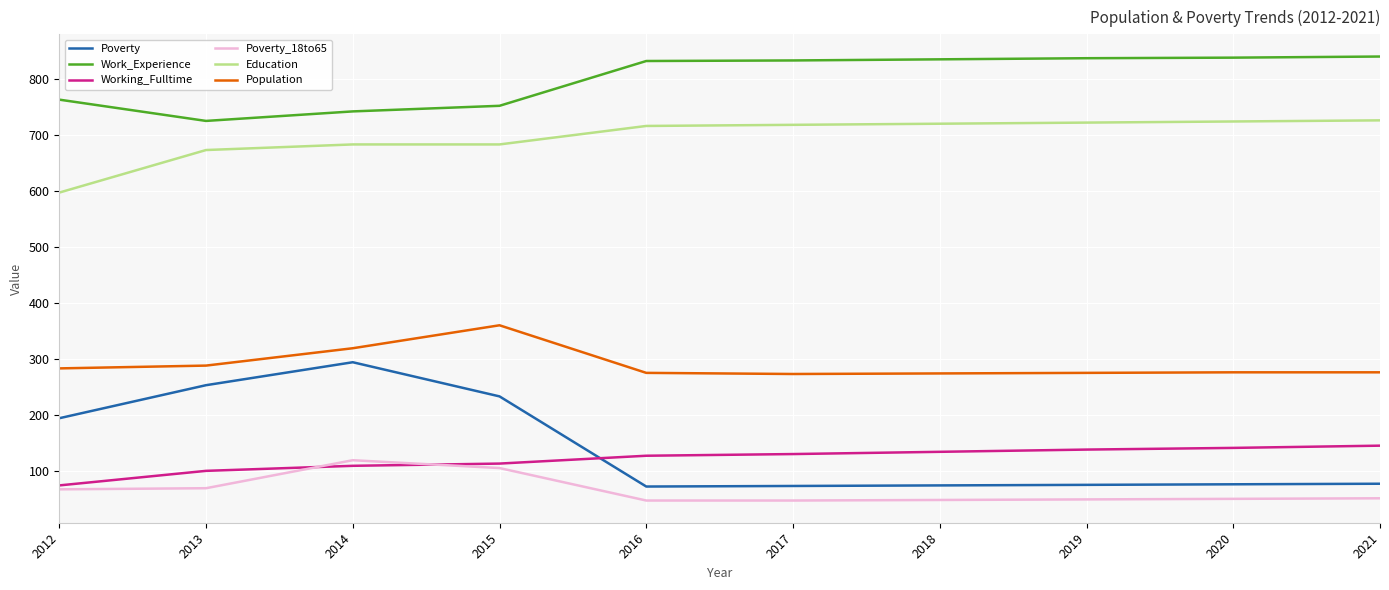

What is the difference between the highest and lowest values at 2013?

656